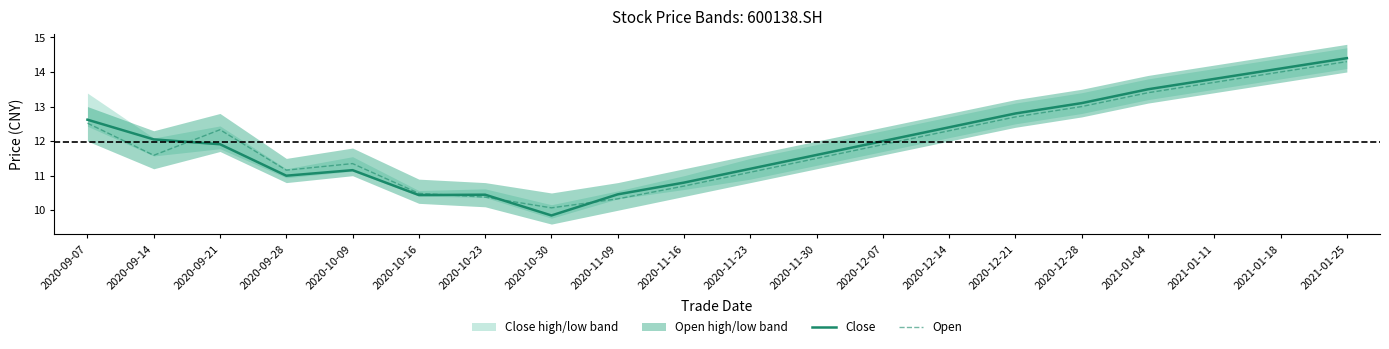

What is the value of the Open point at the 13th from the left?

11.9